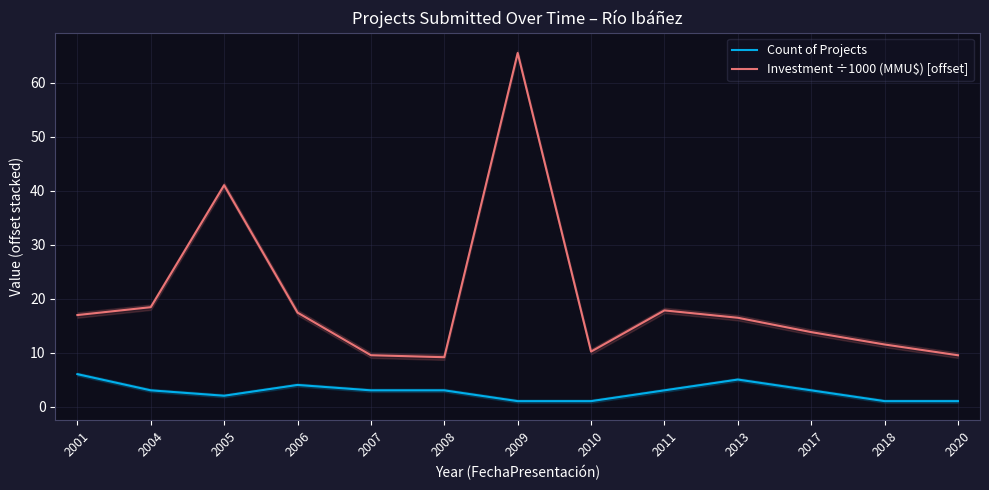

How many lines are shown in the chart?

2